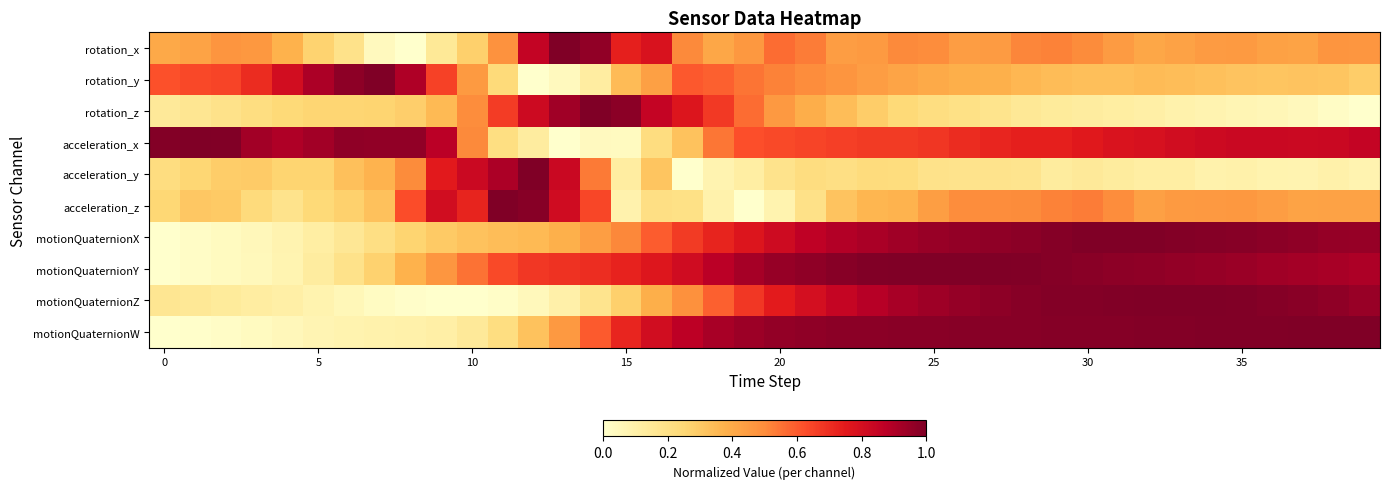

Reading left to right, extract all data points from this chart.

rotation_x: 0.4	0.4	0.5	0.5	0.4	0.3	0.2	0.0	0.0	0.1	0.3	0.5	0.9	1.0	1.0	0.7	0.8	0.5	0.4	0.5	0.6	0.5	0.4	0.5	0.5	0.5	0.4	0.4	0.5	0.5	0.5	0.5	0.4	0.4	0.5	0.5	0.4	0.4	0.5	0.5
rotation_y: 0.6	0.6	0.6	0.7	0.8	0.9	1.0	1.0	0.9	0.7	0.5	0.2	0.0	0.0	0.1	0.3	0.4	0.6	0.6	0.5	0.5	0.5	0.5	0.4	0.4	0.4	0.4	0.4	0.4	0.3	0.3	0.3	0.3	0.3	0.3	0.3	0.3	0.3	0.3	0.3
rotation_z: 0.1	0.2	0.2	0.2	0.2	0.3	0.3	0.3	0.3	0.4	0.5	0.7	0.8	0.9	1.0	1.0	0.8	0.8	0.7	0.6	0.5	0.4	0.3	0.3	0.2	0.2	0.2	0.2	0.2	0.1	0.1	0.1	0.1	0.1	0.1	0.1	0.1	0.0	0.0	0.0
acceleration_x: 1.0	1.0	1.0	0.9	0.9	0.9	1.0	1.0	1.0	0.9	0.5	0.2	0.1	0.0	0.0	0.0	0.2	0.3	0.5	0.6	0.6	0.6	0.7	0.7	0.7	0.7	0.7	0.7	0.7	0.7	0.8	0.8	0.8	0.8	0.8	0.8	0.8	0.8	0.8	0.8
acceleration_y: 0.2	0.3	0.3	0.3	0.3	0.3	0.3	0.4	0.5	0.8	0.8	0.9	1.0	0.8	0.5	0.1	0.3	0.0	0.1	0.1	0.2	0.2	0.2	0.2	0.2	0.2	0.2	0.2	0.2	0.1	0.1	0.1	0.1	0.1	0.1	0.1	0.1	0.1	0.1	0.1
acceleration_z: 0.3	0.3	0.3	0.2	0.2	0.2	0.3	0.3	0.6	0.8	0.7	1.0	1.0	0.8	0.6	0.1	0.2	0.2	0.1	0.0	0.1	0.2	0.3	0.4	0.4	0.4	0.5	0.5	0.5	0.5	0.5	0.5	0.4	0.5	0.5	0.5	0.4	0.4	0.4	0.4
motionQuaternionX: 0.0	0.0	0.0	0.1	0.1	0.1	0.2	0.2	0.3	0.3	0.3	0.3	0.3	0.4	0.4	0.5	0.6	0.7	0.7	0.8	0.8	0.9	0.9	0.9	0.9	0.9	1.0	1.0	1.0	1.0	1.0	1.0	1.0	1.0	1.0	1.0	1.0	1.0	1.0	0.9
motionQuaternionY: 0.0	0.0	0.0	0.0	0.1	0.1	0.2	0.3	0.4	0.5	0.6	0.6	0.7	0.7	0.7	0.7	0.8	0.8	0.9	0.9	0.9	1.0	1.0	1.0	1.0	1.0	1.0	1.0	1.0	1.0	1.0	1.0	1.0	1.0	1.0	0.9	0.9	0.9	0.9	0.9
motionQuaternionZ: 0.2	0.2	0.1	0.1	0.1	0.1	0.1	0.0	0.0	0.0	0.0	0.0	0.0	0.1	0.2	0.3	0.4	0.5	0.6	0.7	0.7	0.8	0.8	0.9	0.9	0.9	1.0	1.0	1.0	1.0	1.0	1.0	1.0	1.0	1.0	1.0	1.0	1.0	1.0	0.9
motionQuaternionW: 0.0	0.0	0.0	0.0	0.1	0.1	0.1	0.1	0.1	0.1	0.1	0.2	0.3	0.5	0.6	0.7	0.8	0.9	0.9	0.9	1.0	1.0	1.0	1.0	1.0	1.0	1.0	1.0	1.0	1.0	1.0	1.0	1.0	1.0	1.0	1.0	1.0	1.0	1.0	1.0